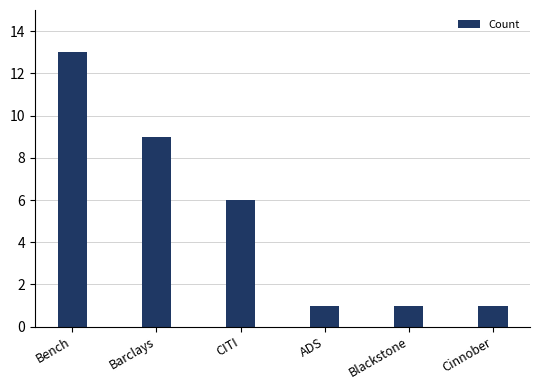

At which category does the chart reach its peak across all series?

Bench